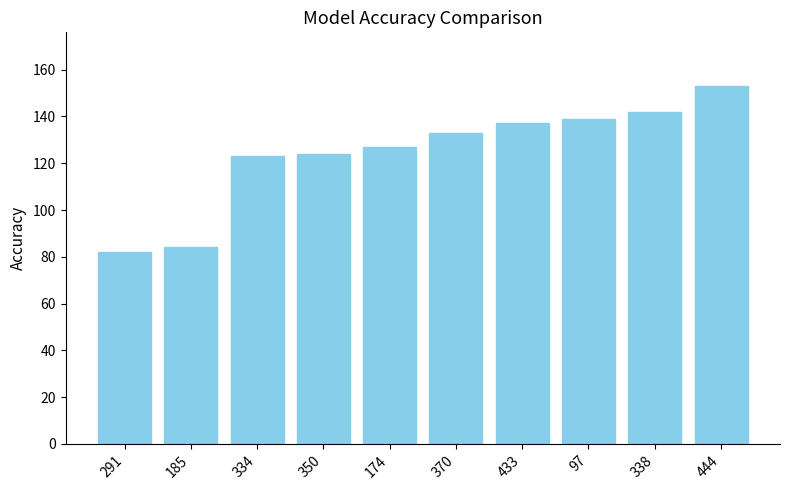

How many values are below 133?

5